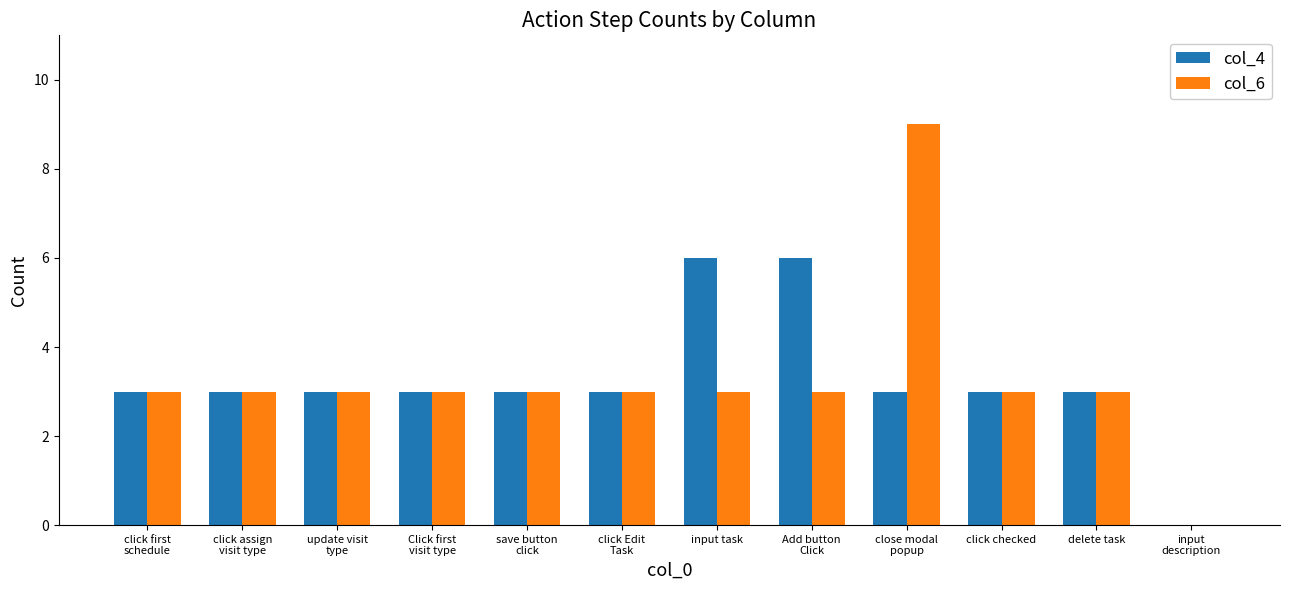

At which category is the sum across all series the highest?

close modal
popup